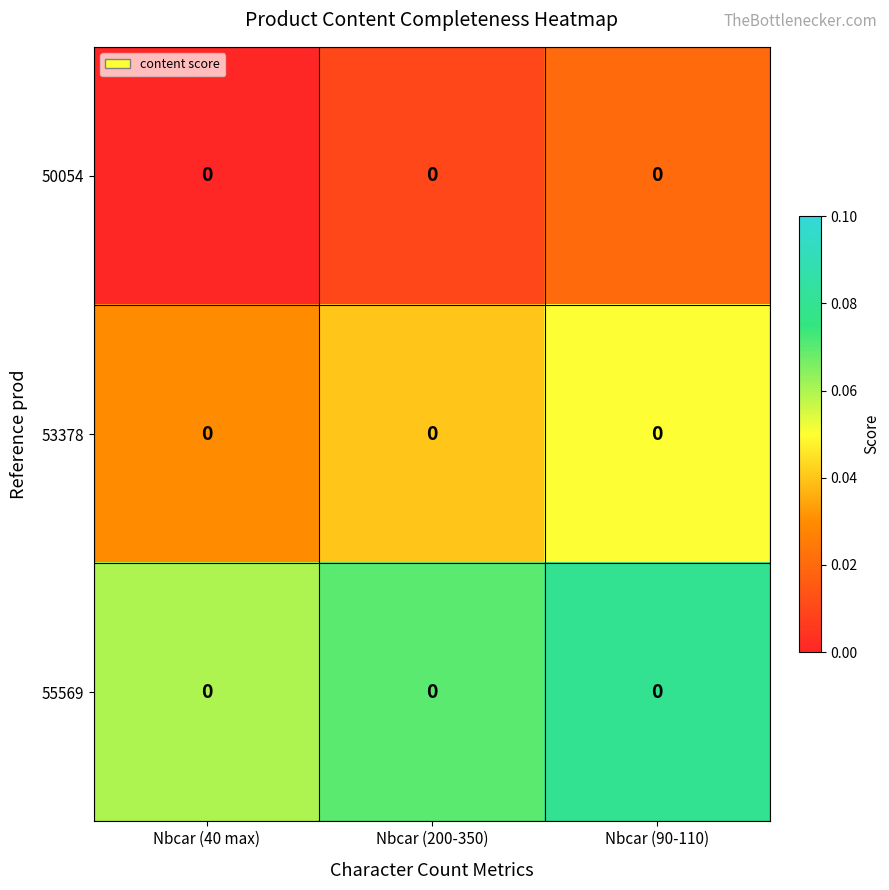

At which label is 50054 closest to 0?

Nbcar (40 max)